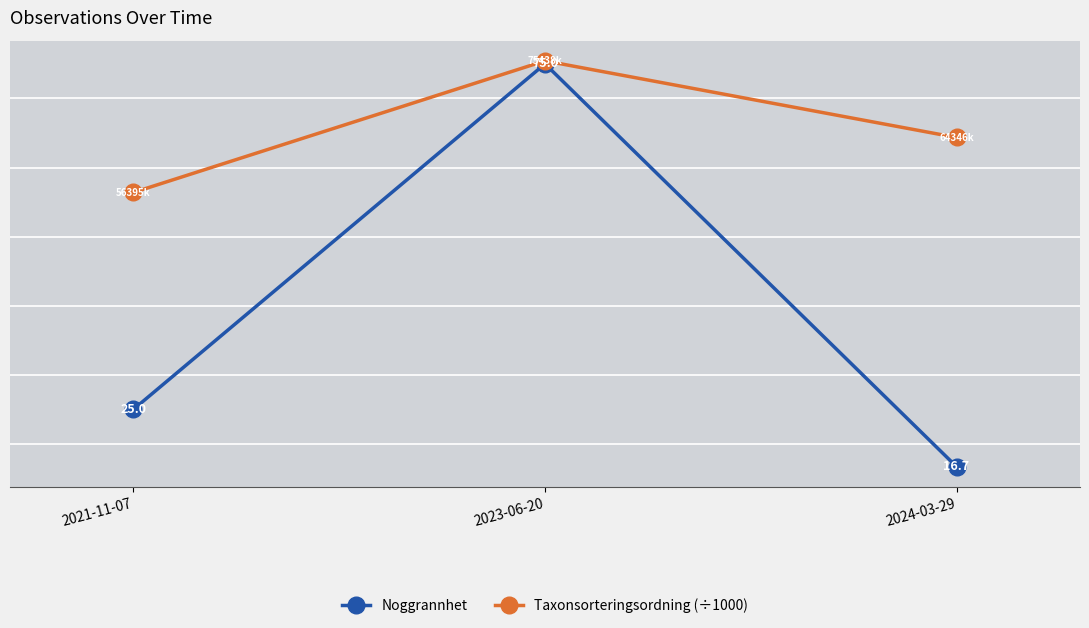

At which label is Noggrannhet closest to 45?

2021-11-07